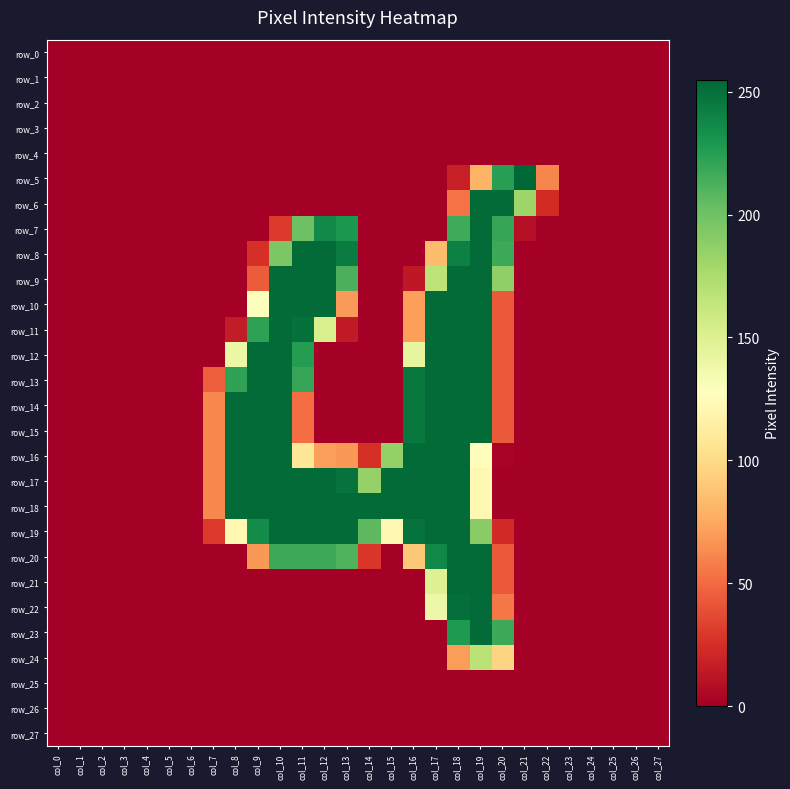

Rank the series at col_11 from highest to lowest value.

row_8, row_9, row_10, row_17, row_18, row_19, row_11, row_12, row_13, row_20, row_7, row_16, row_14, row_15, row_0, row_1, row_2, row_3, row_4, row_5, row_6, row_21, row_22, row_23, row_24, row_25, row_26, row_27